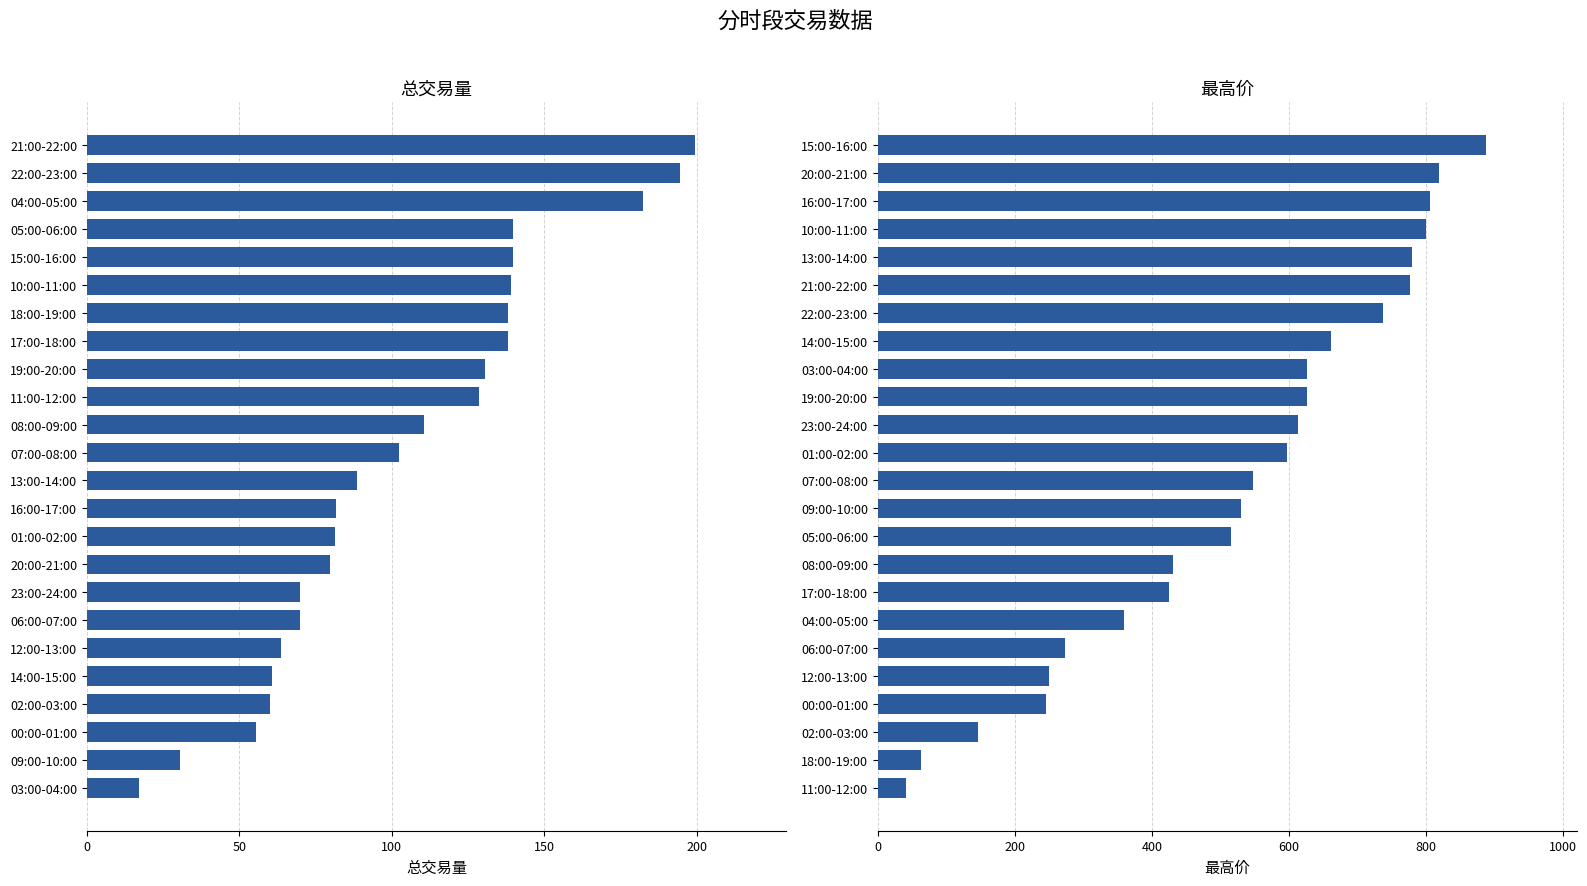

How many bars are there in each group?

2